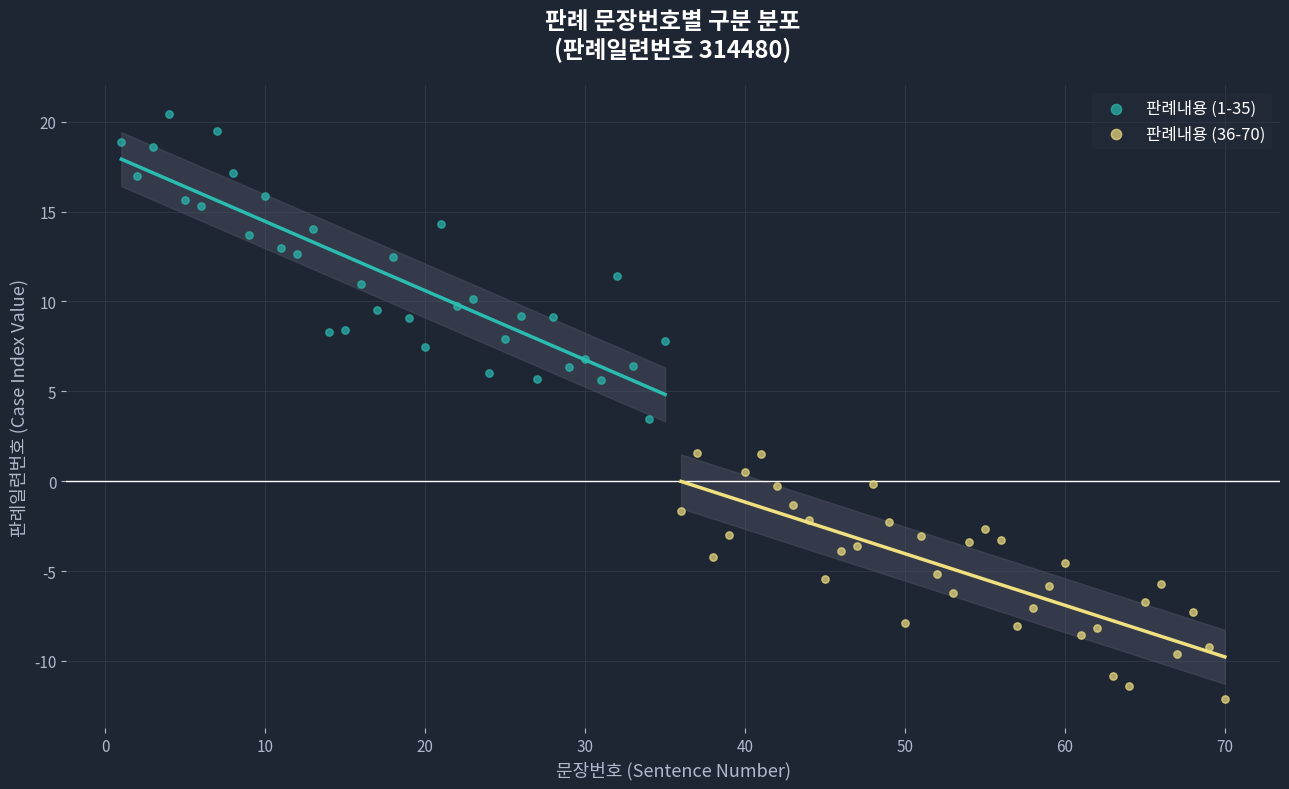

Which series contains the highest Y value?

판례내용 (1-35)